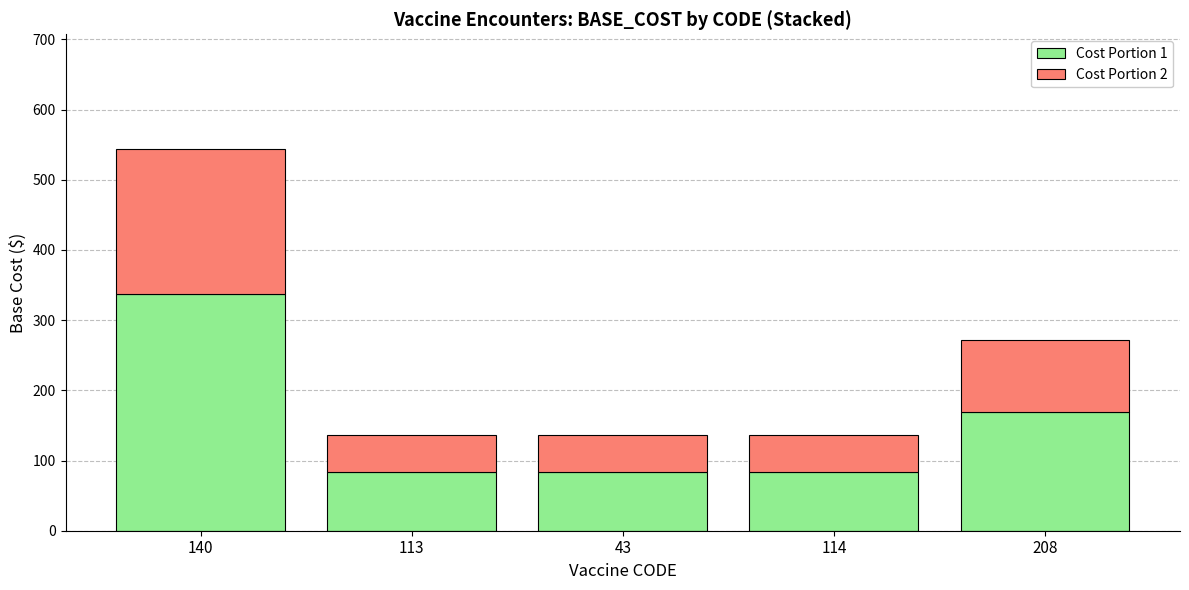

True or false: Cost Portion 1 has a value of 136.9 at 43.

False